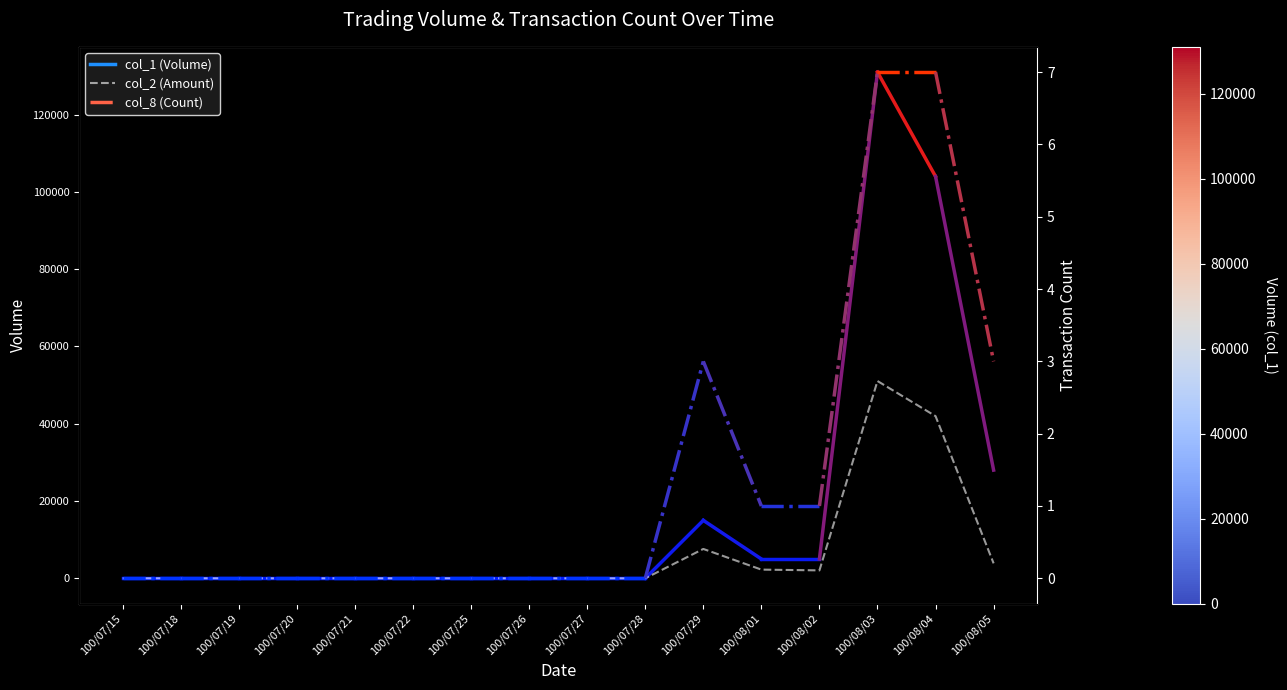

Is it true that the value at 100/08/02 is 2050?

True